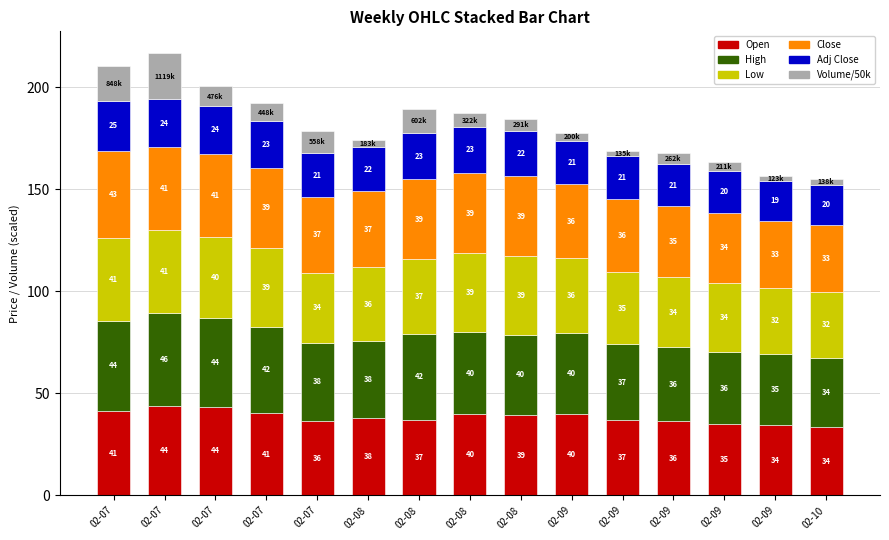

Are the bars grouped side by side (vs. stacked)?

No